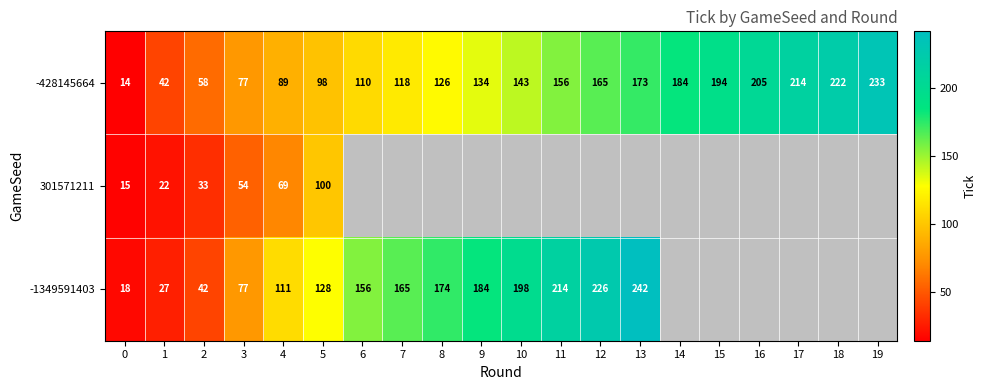

Between 8 and 9, which series saw the biggest shift?

row_2